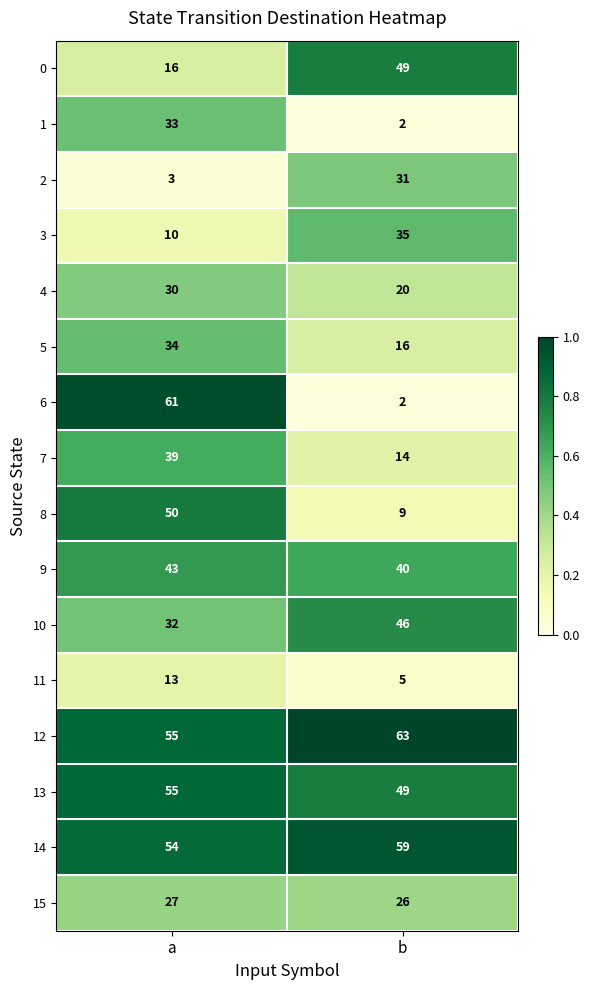

The 10 series shows 32 at a. True or false?

True